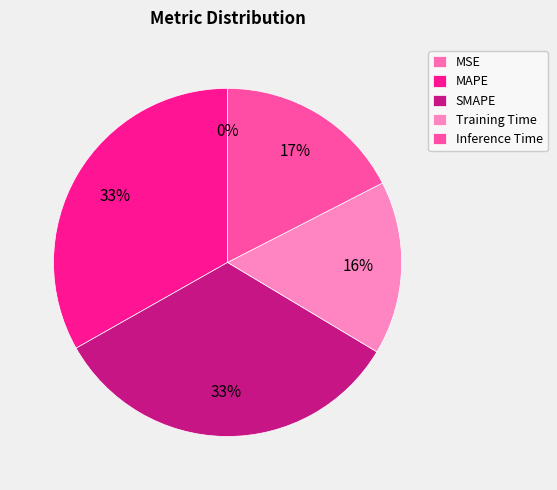

Does Inference Time represent more than half of the total?

No